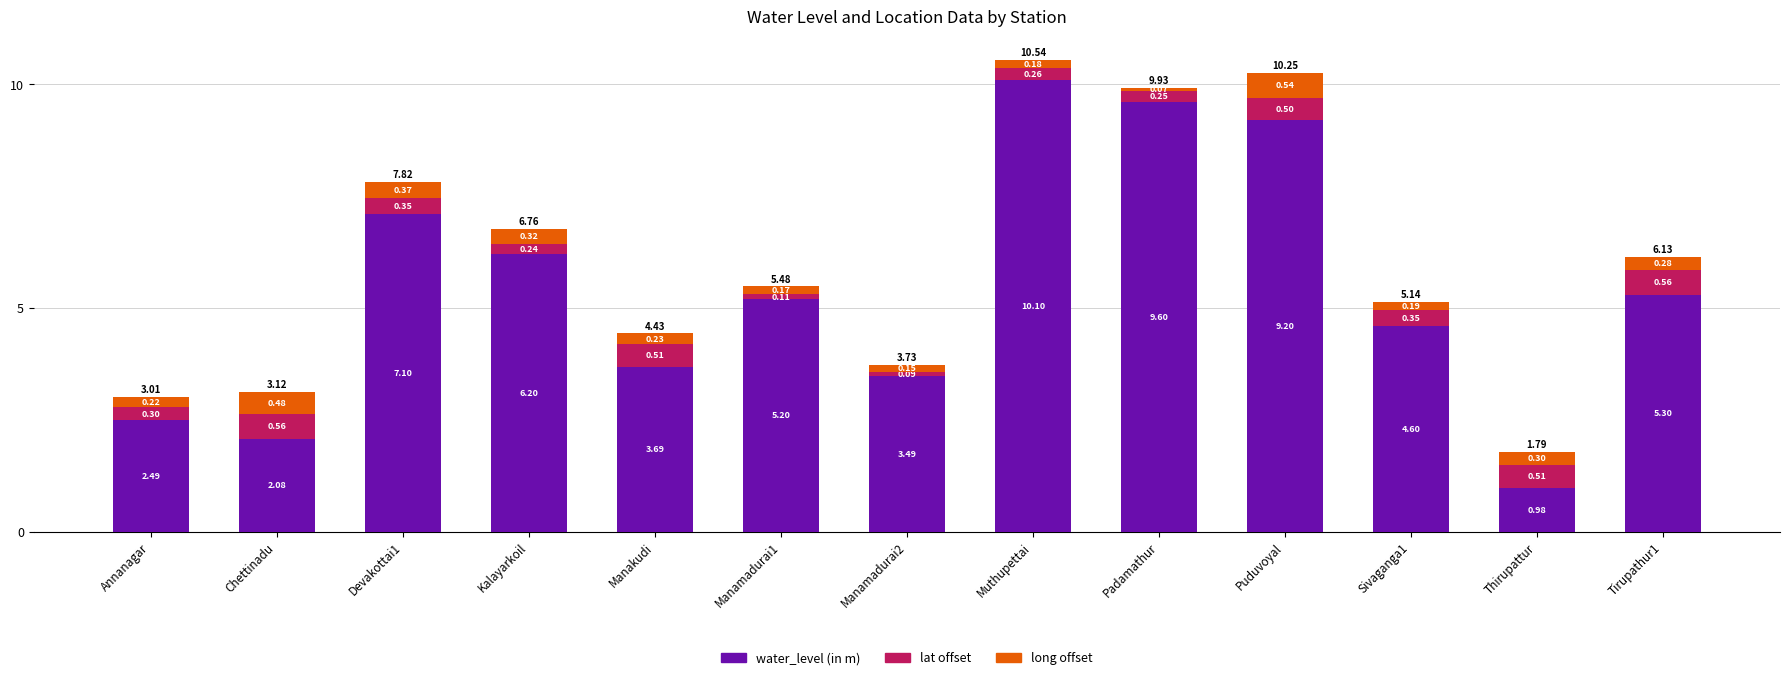

At which category is the sum across all series the highest?

Muthupettai